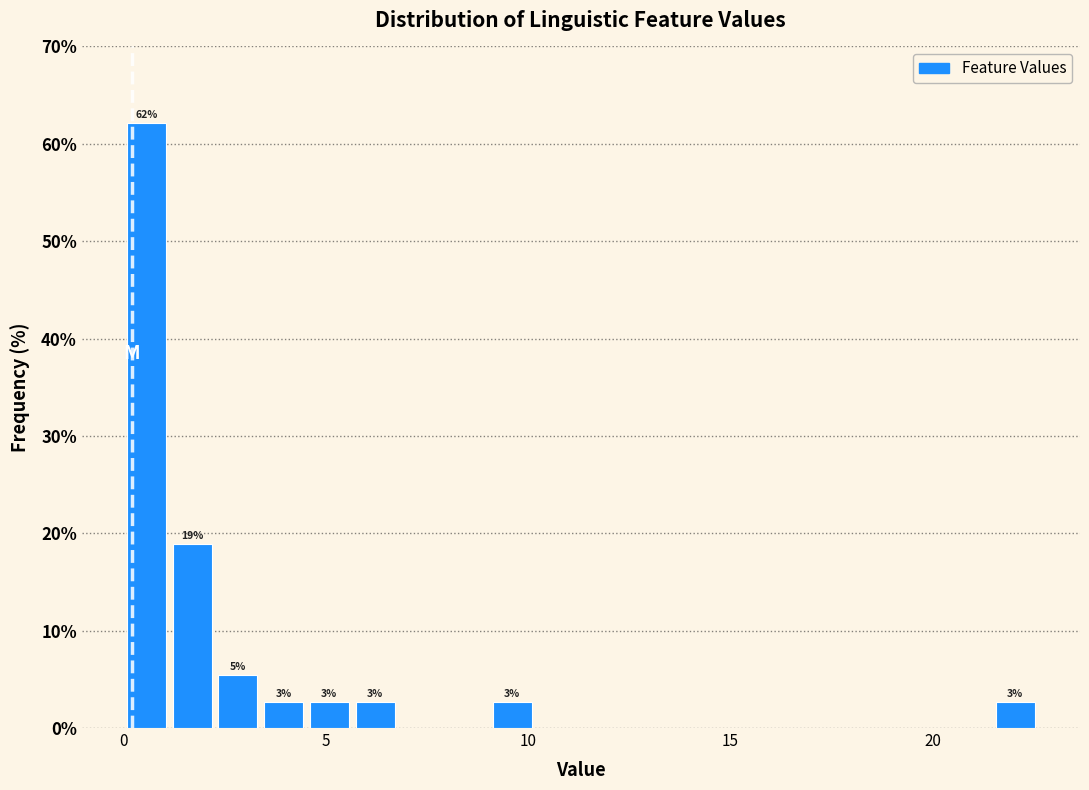

Around what value on the x-axis is the tallest bar? Give the approximate position of its centre, as read against the axis.

0.5